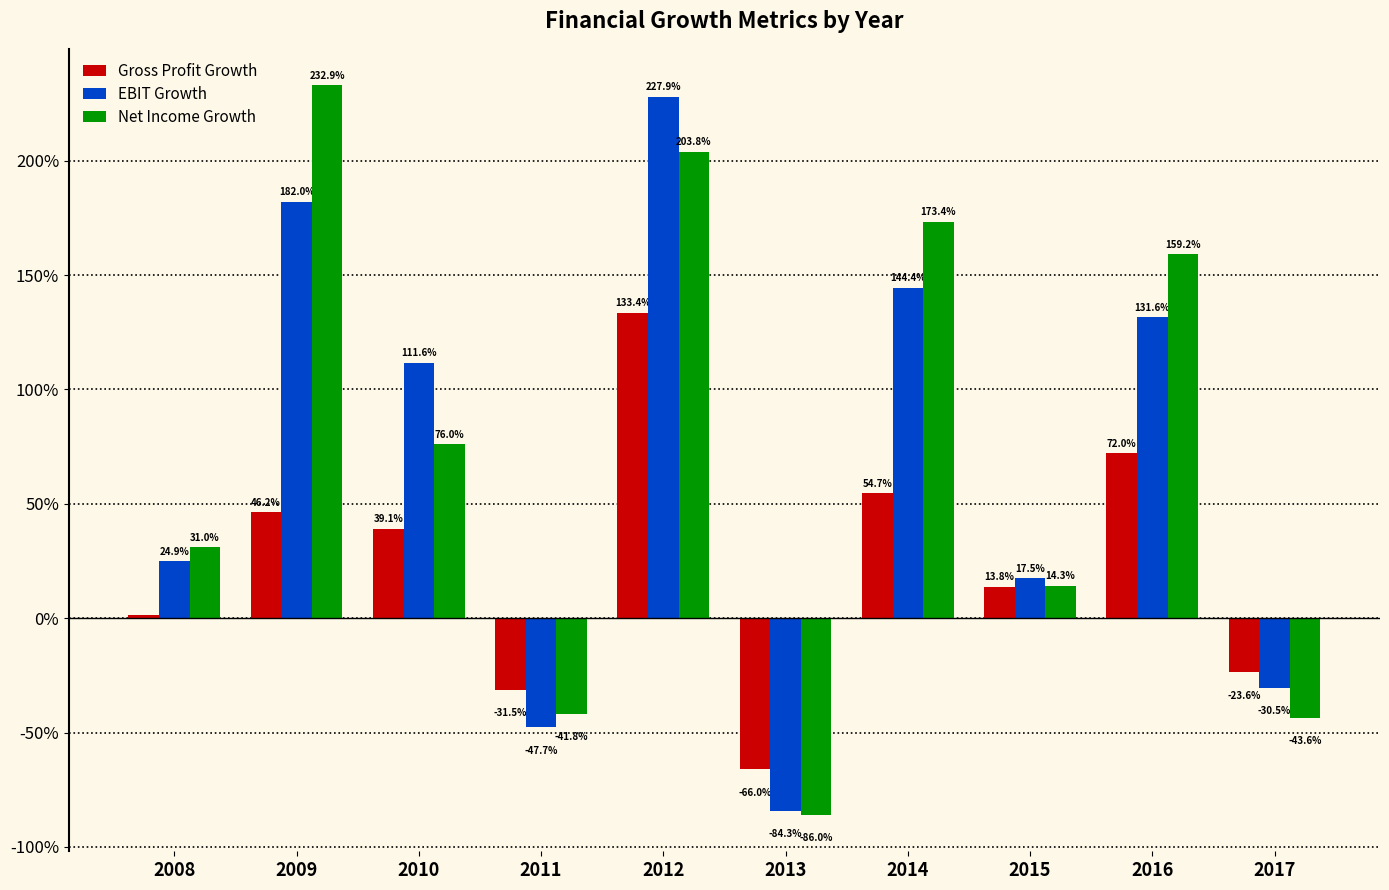

Which category has the highest value across all series?

2009